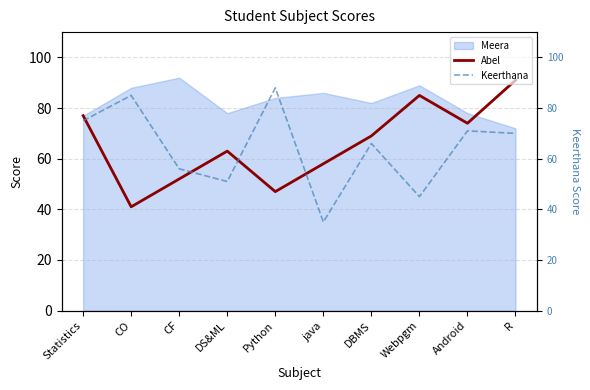

Does the chart display data point markers on the line(s)?

No